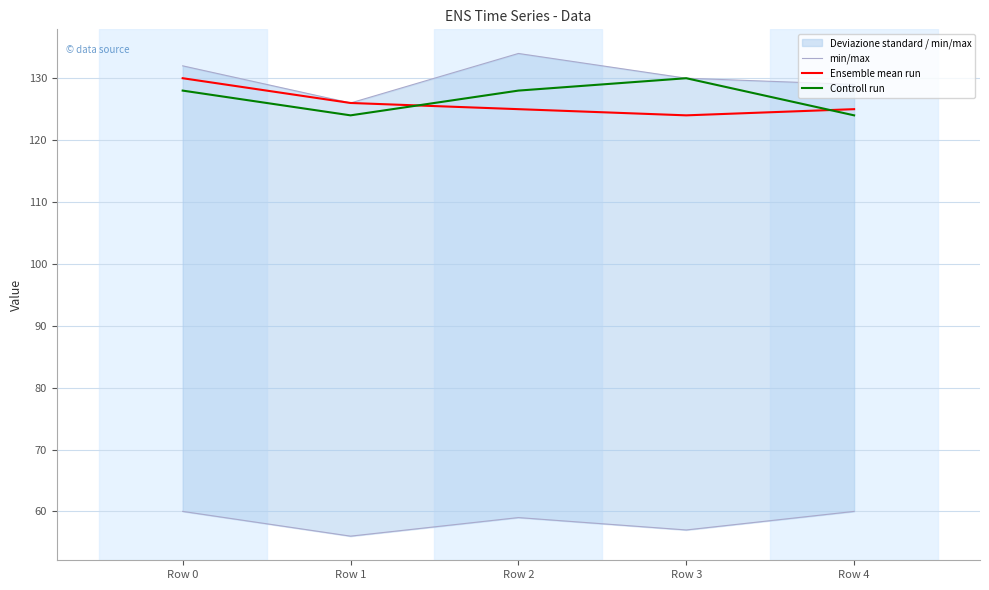

What is the difference between the maximum and minimum values in the Ensemble mean run series?

6